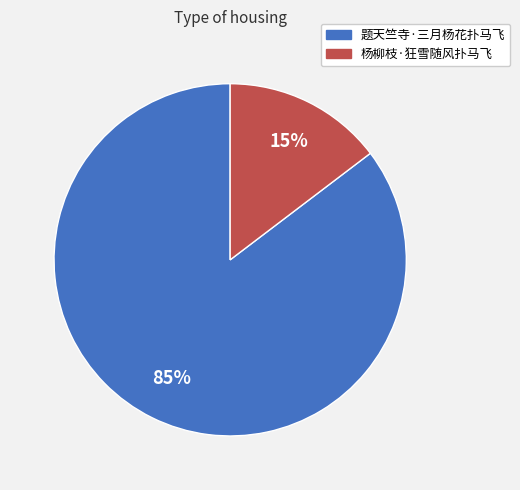

Is it true that 杨柳枝·狂雪随风扑马飞 is 29% of the pie?

False